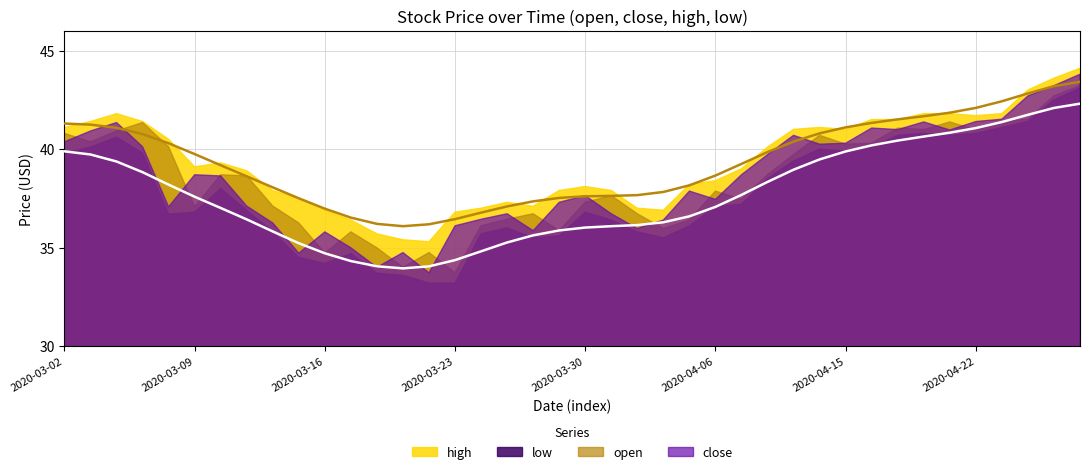

At which category is the sum across all series the highest?

2020-04-28